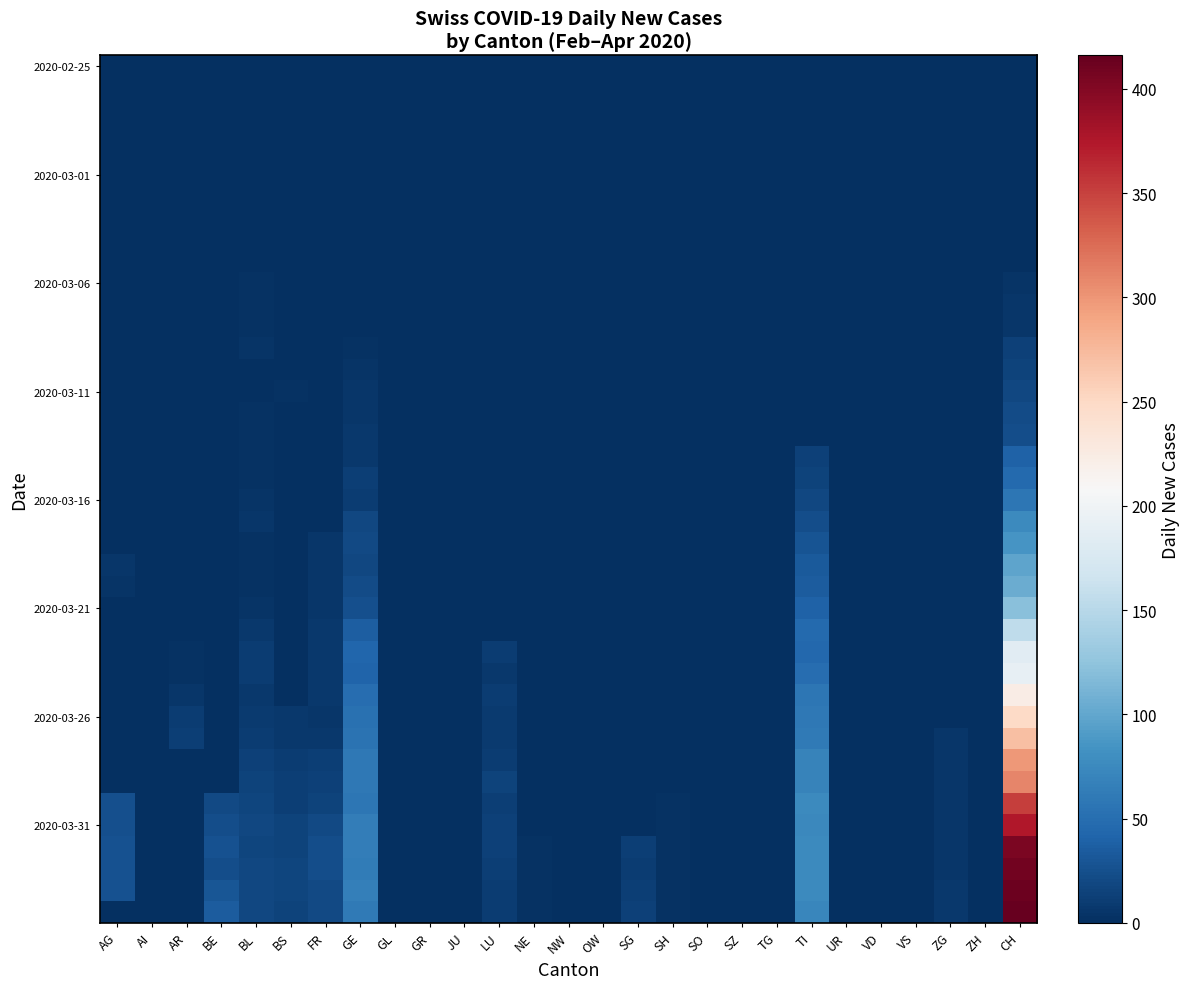

What is the greatest value displayed?

416